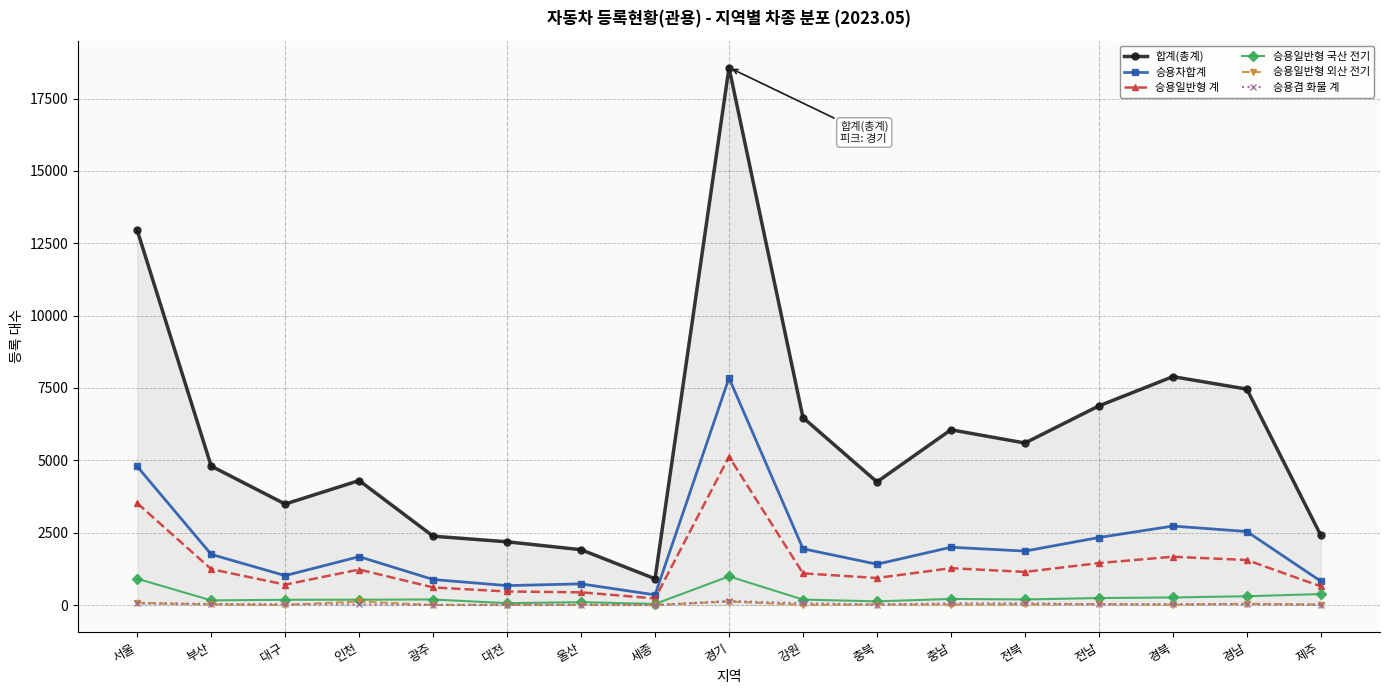

True or false: 승용일반형 국산 전기 and 승용차합계 intersect in this chart.

False